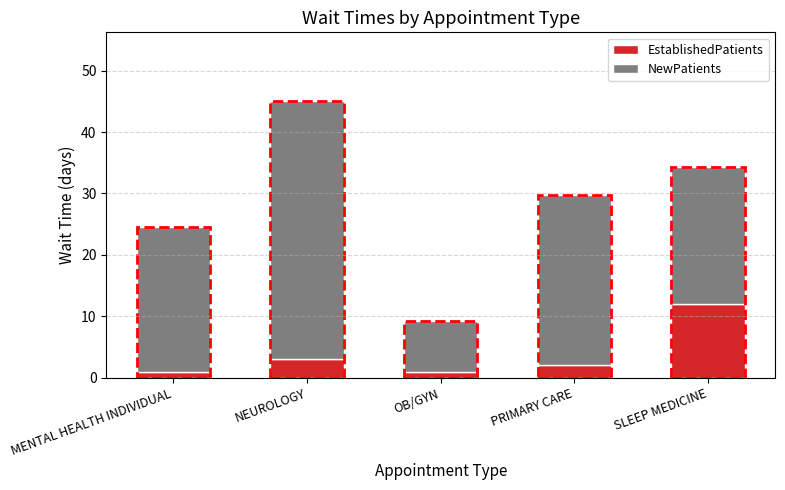

What is the label of the 2nd bar from the left?

NEUROLOGY